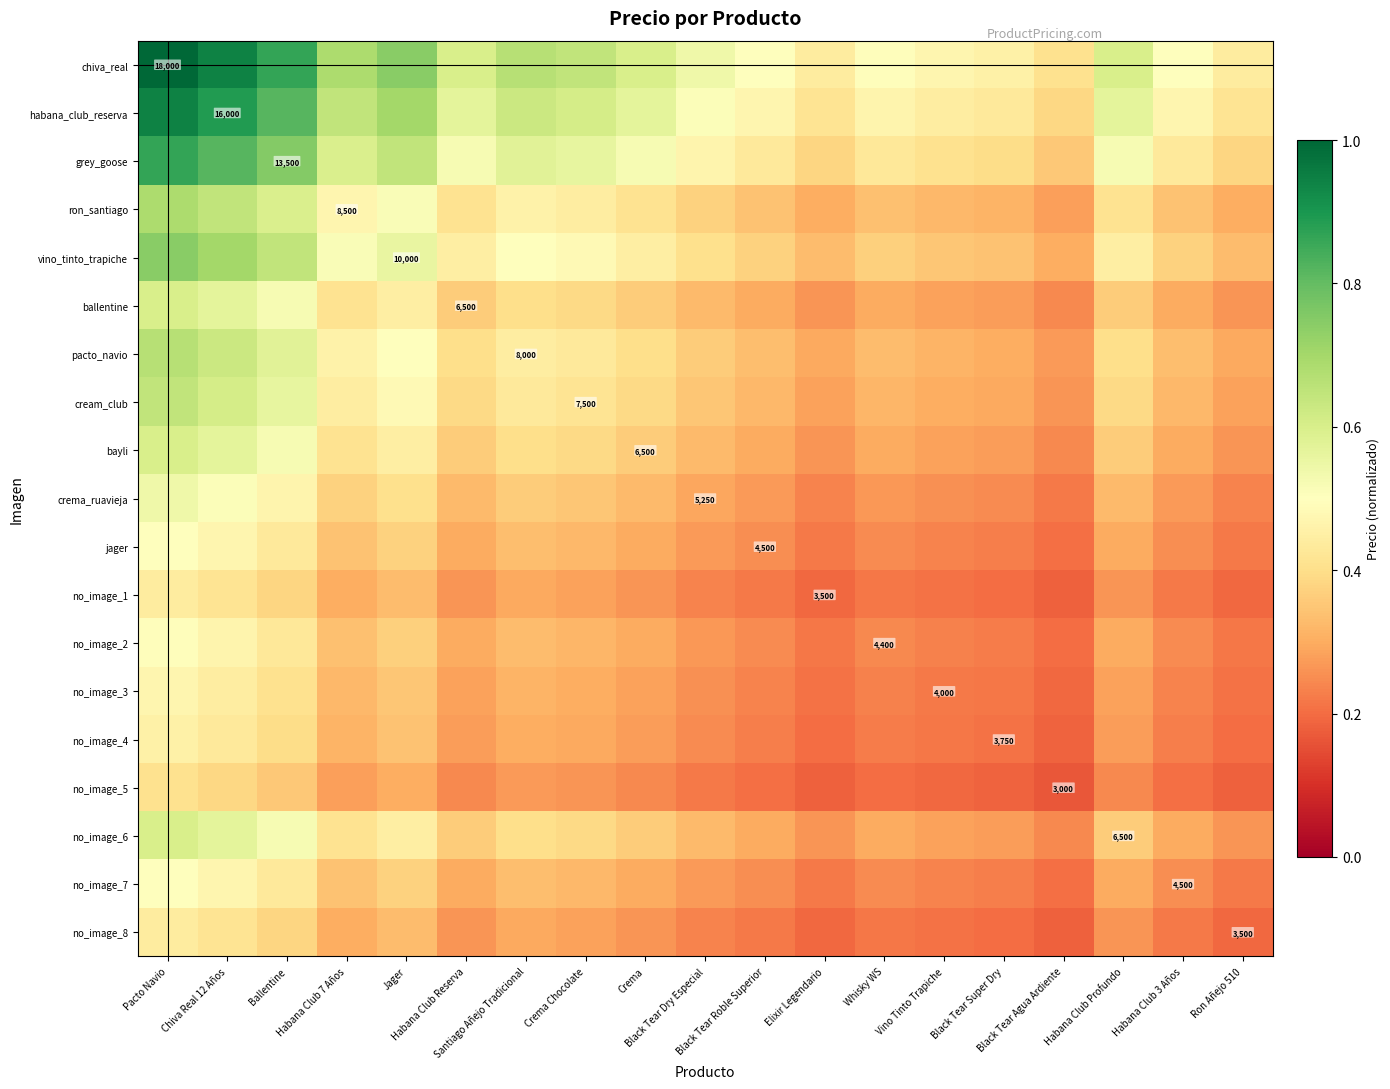

List the series in order of their peak value, lowest first.

no_image_5, no_image_1, no_image_8, no_image_4, no_image_3, no_image_2, jager, no_image_7, crema_ruavieja, ballentine, bayli, no_image_6, cream_club, pacto_navio, ron_santiago, vino_tinto_trapiche, grey_goose, habana_club_reserva, chiva_real